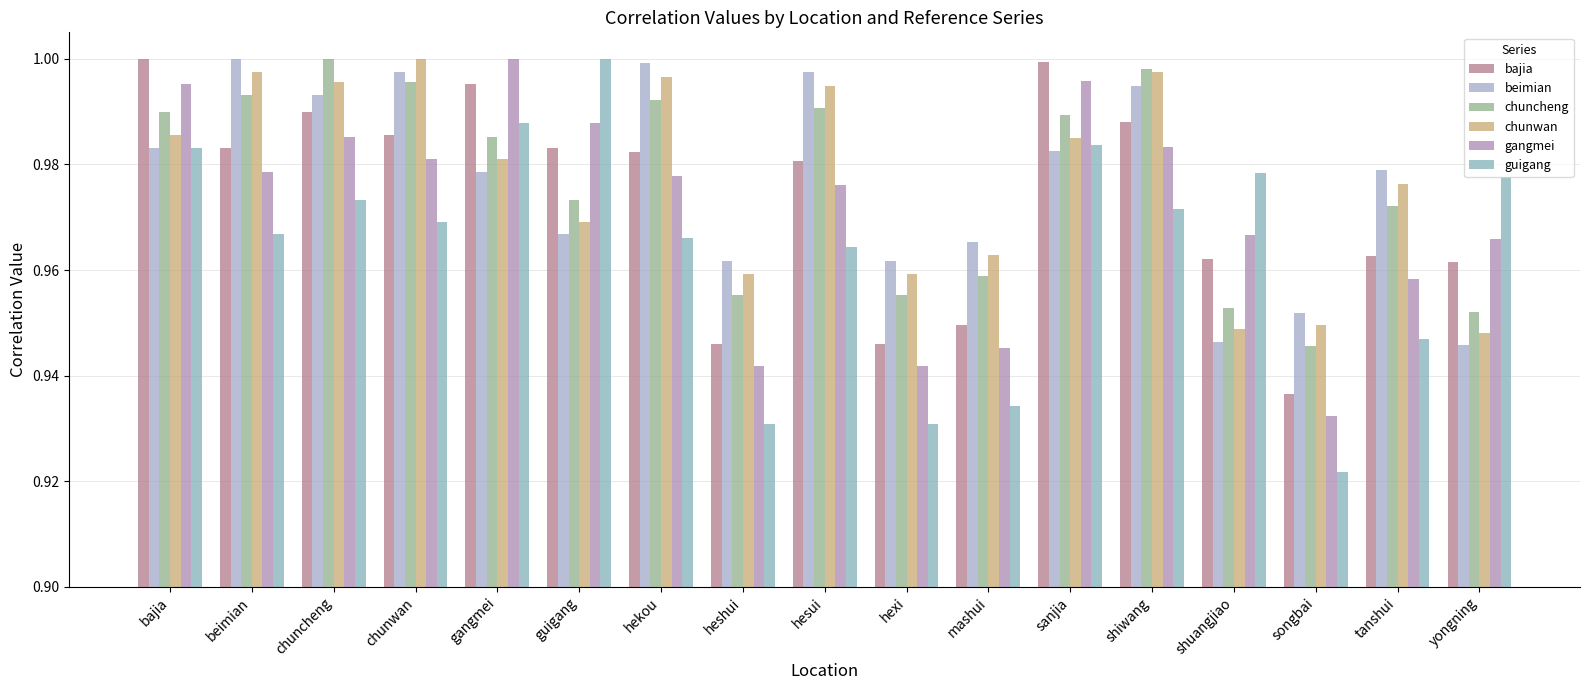

Rank the series at shiwang from highest to lowest value.

chuncheng, chunwan, beimian, bajia, gangmei, guigang